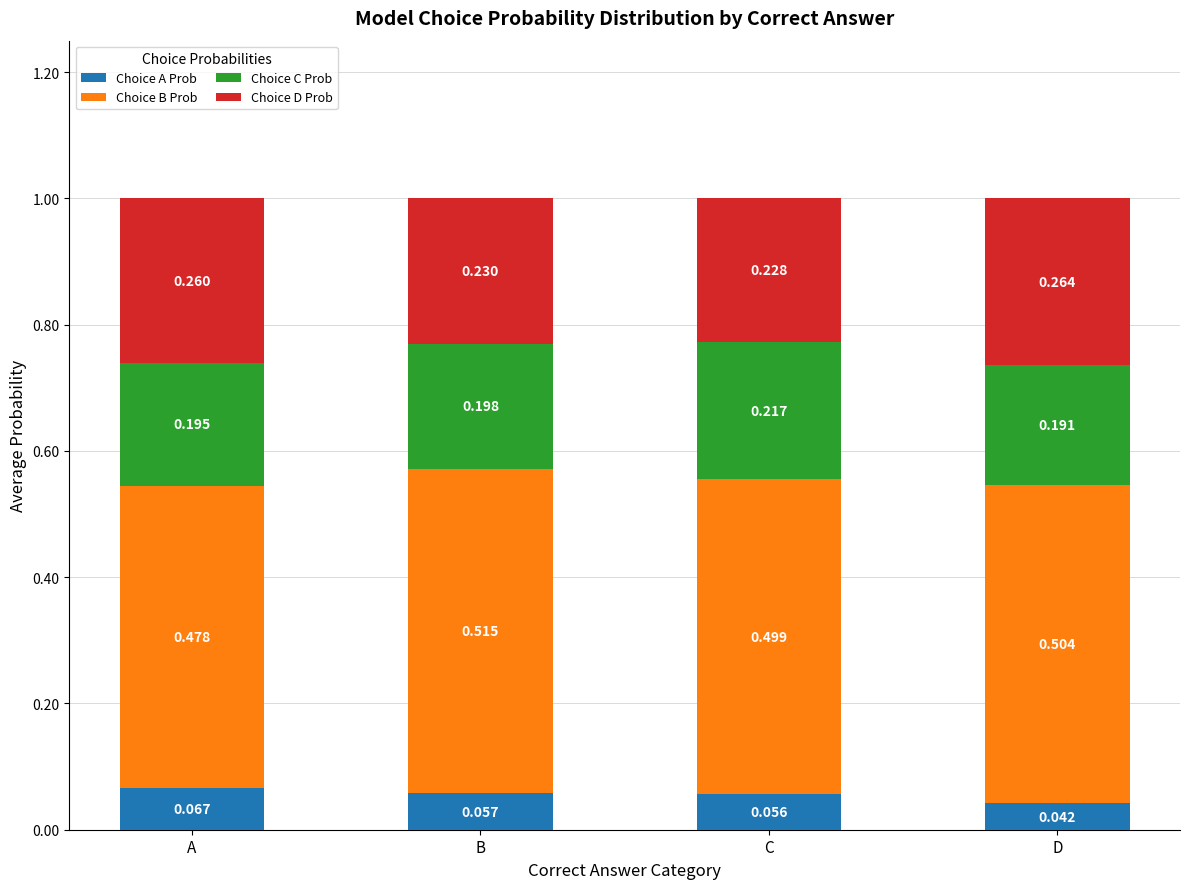

Does the chart contain stacked bars?

Yes